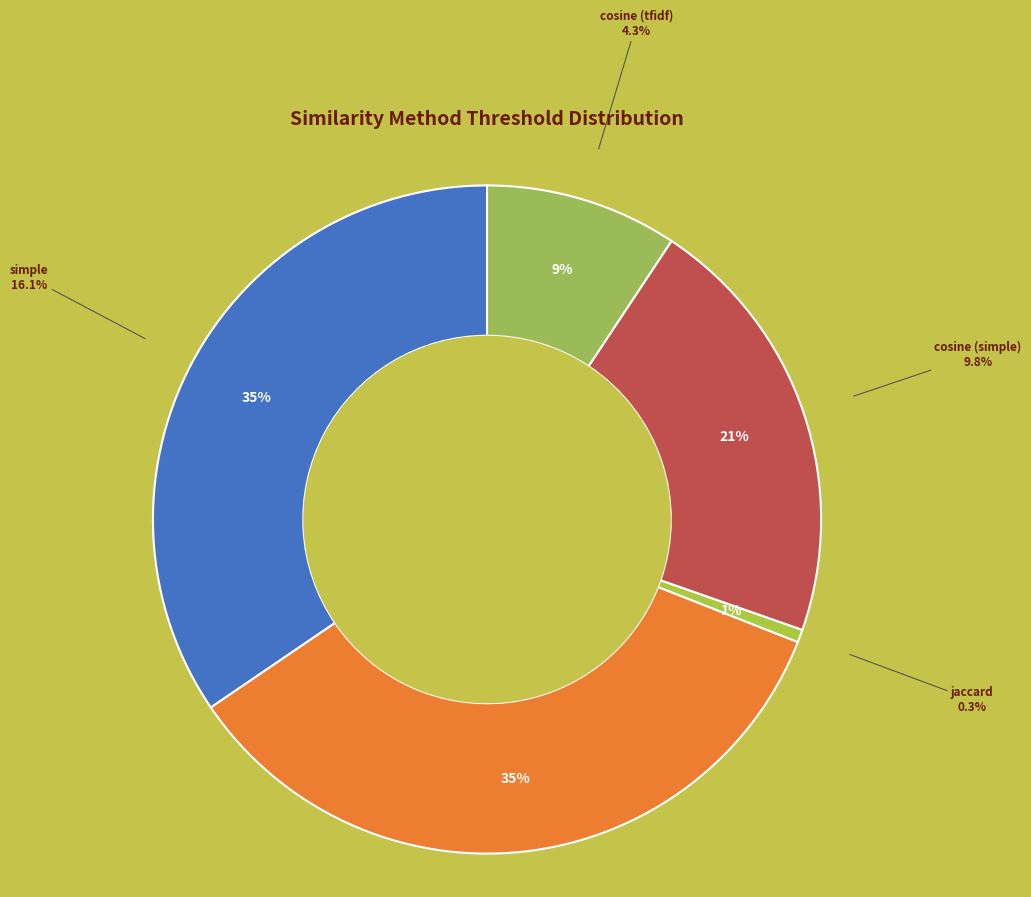

True or false: jaccard accounts for 1% of the total.

True